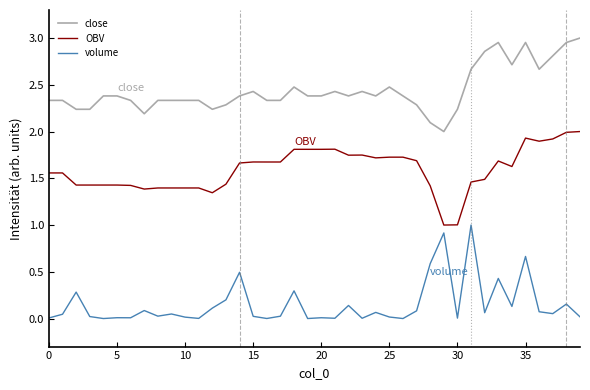

Which series has the largest total across all categories?

close